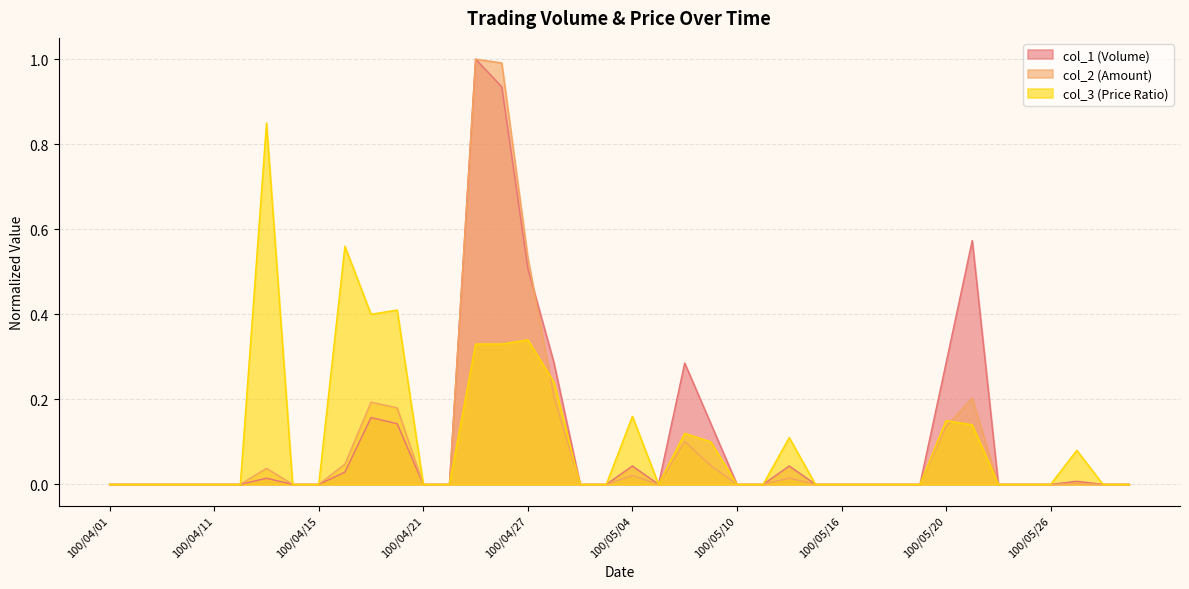

How many times do col_3 and col_2 cross each other?

2